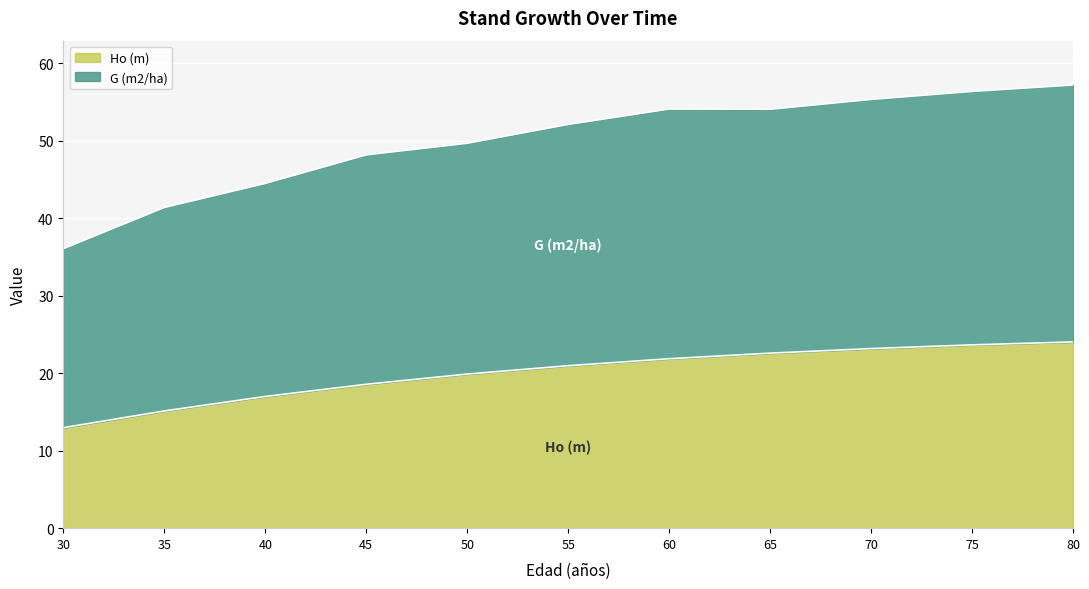

At which label does G (m2/ha) reach its minimum?

30